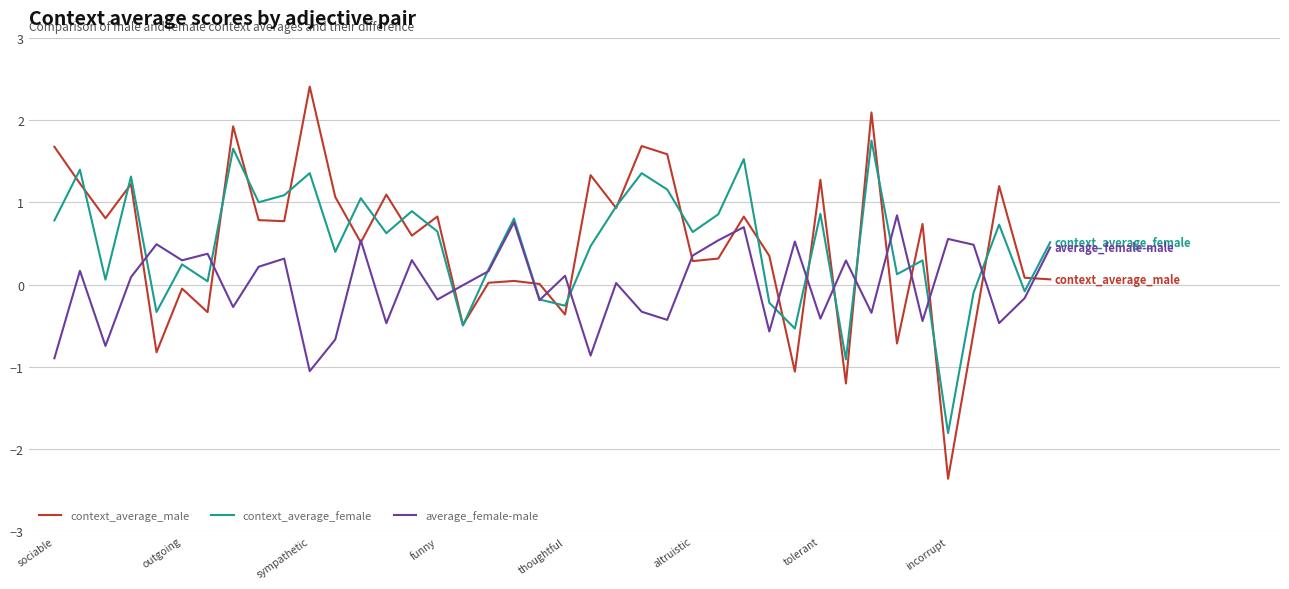

How many distinct data groups are displayed?

3